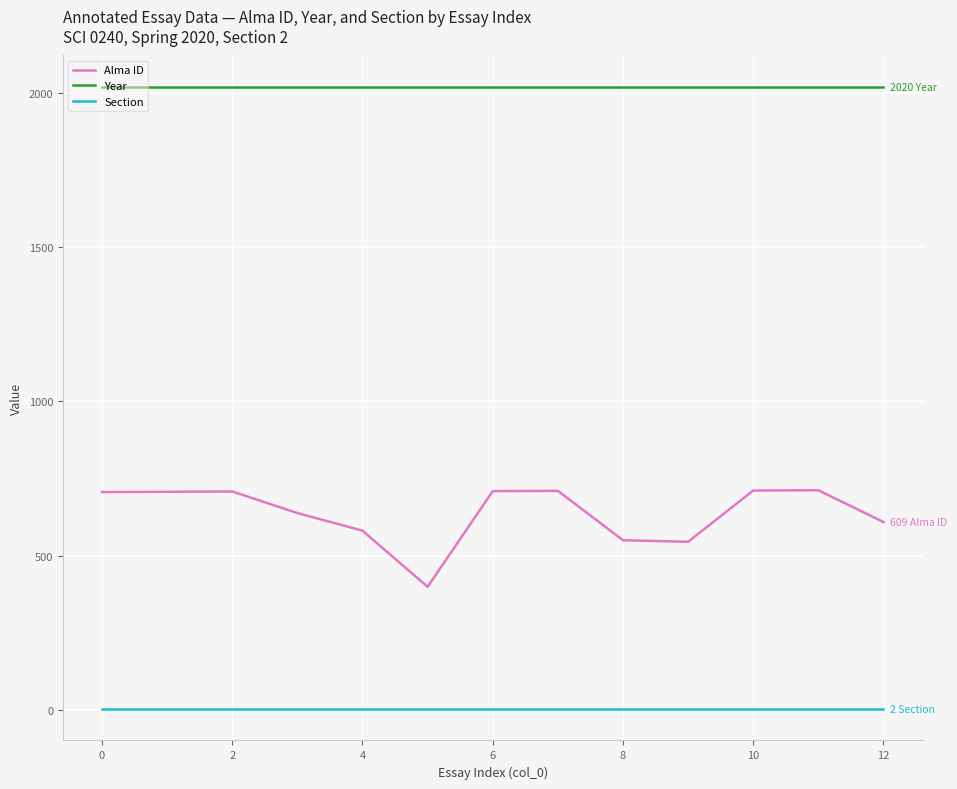

Which series has the largest total across all categories?

Year